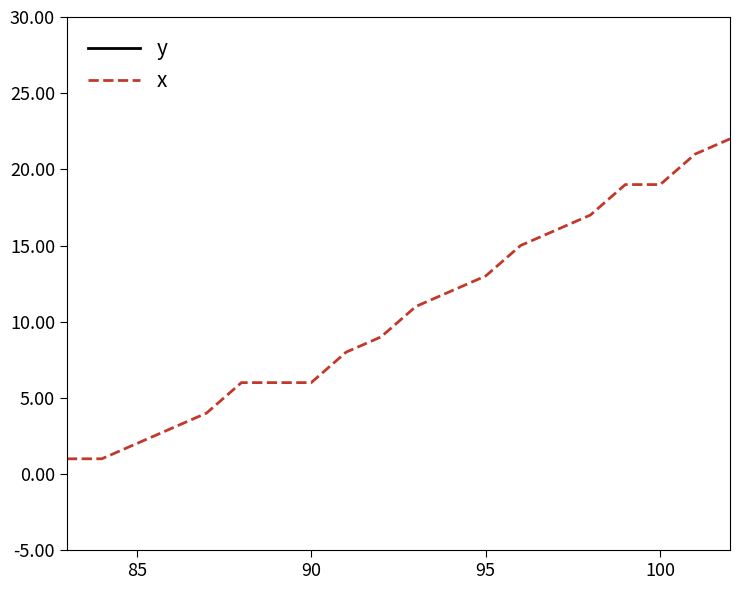

What is the value of the y point at the 8th from the left?

223